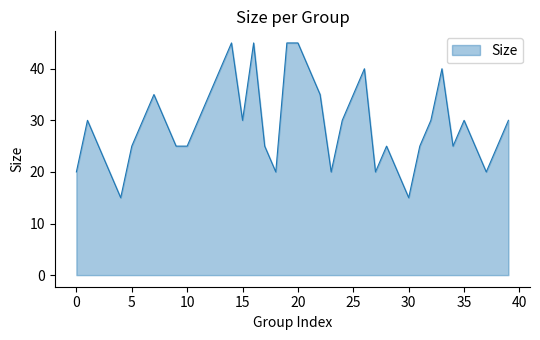

What is the difference between the maximum and second lowest values?

30